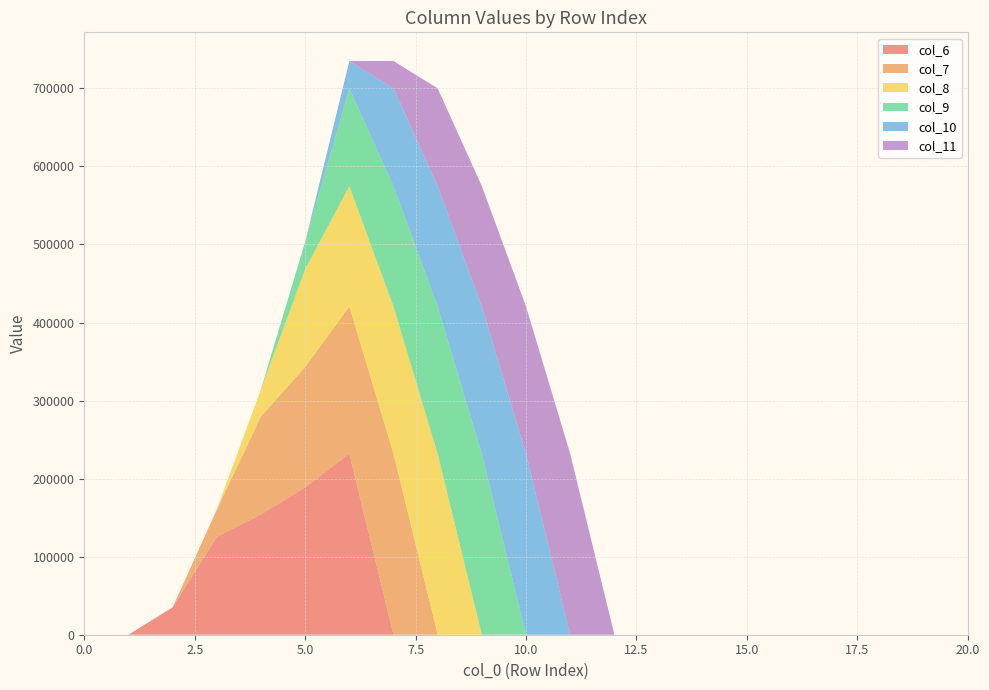

Reading right to left, transcribe all the data shown in this chart.

col_6: 20=0.0	19=0.0	18=0.0	17=0.0	16=0.0	15=0.0	14=0.0	13=0.0	12=0.0	11=0.0	10=0.0	9=0.0	8=0.0	7=0.0	6=231680.7	5=188807.4	4=154179.0	3=125321.9	2=35040.7	1=0.0	0=0.0
col_7: 20=0.0	19=0.0	18=0.0	17=0.0	16=0.0	15=0.0	14=0.0	13=0.0	12=0.0	11=0.0	10=0.0	9=0.0	8=0.0	7=231680.7	6=188807.4	5=154179.0	4=125321.9	3=35040.7	2=0.0	1=0.0	0=0.0
col_8: 20=0.0	19=0.0	18=0.0	17=0.0	16=0.0	15=0.0	14=0.0	13=0.0	12=0.0	11=0.0	10=0.0	9=0.0	8=231680.7	7=188807.4	6=154179.0	5=125321.9	4=35040.7	3=0.0	2=0.0	1=0.0	0=0.0
col_9: 20=0.0	19=0.0	18=0.0	17=0.0	16=0.0	15=0.0	14=0.0	13=0.0	12=0.0	11=0.0	10=0.0	9=231680.7	8=188807.4	7=154179.0	6=125321.9	5=35040.7	4=0.0	3=0.0	2=0.0	1=0.0	0=0.0
col_10: 20=0.0	19=0.0	18=0.0	17=0.0	16=0.0	15=0.0	14=0.0	13=0.0	12=0.0	11=0.0	10=231680.7	9=188807.4	8=154179.0	7=125321.9	6=35040.7	5=0.0	4=0.0	3=0.0	2=0.0	1=0.0	0=0.0
col_11: 20=0.0	19=0.0	18=0.0	17=0.0	16=0.0	15=0.0	14=0.0	13=0.0	12=0.0	11=231680.7	10=188807.4	9=154179.0	8=125321.9	7=35040.7	6=0.0	5=0.0	4=0.0	3=0.0	2=0.0	1=0.0	0=0.0